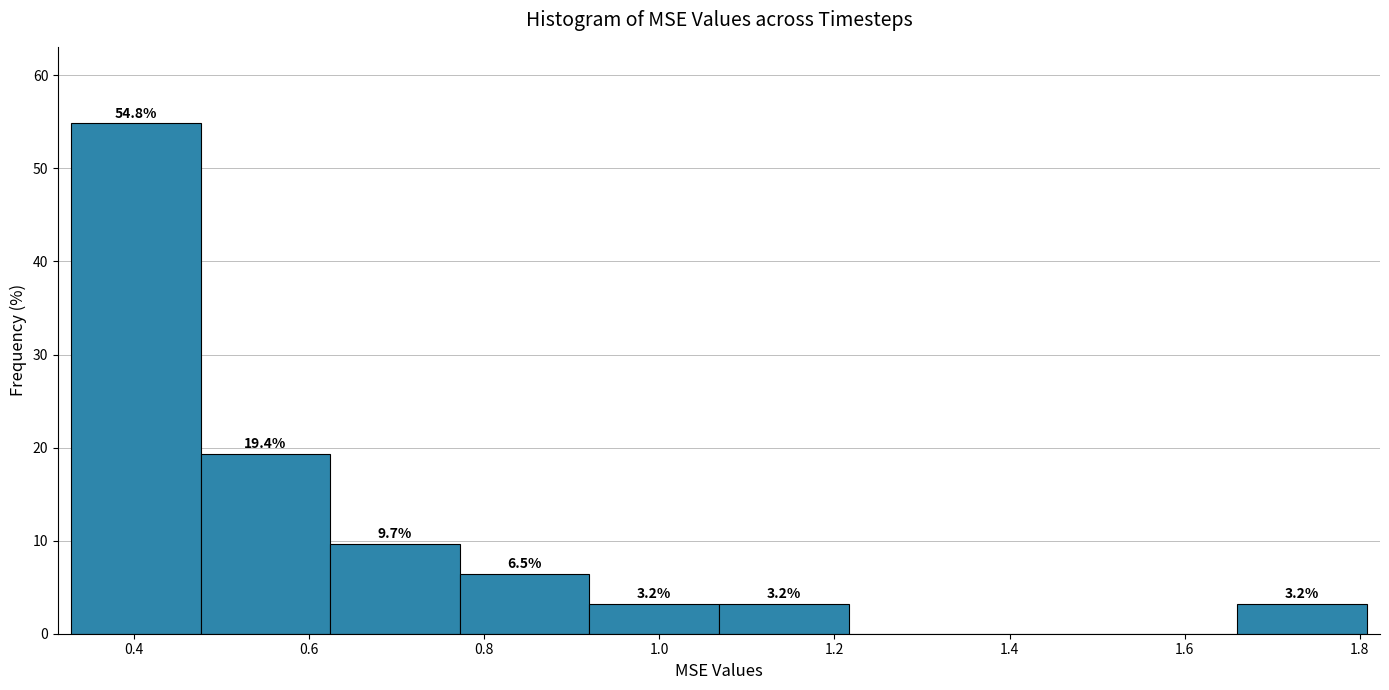

Over which range of the x-axis is the bar tallest?

0.32 to 0.48